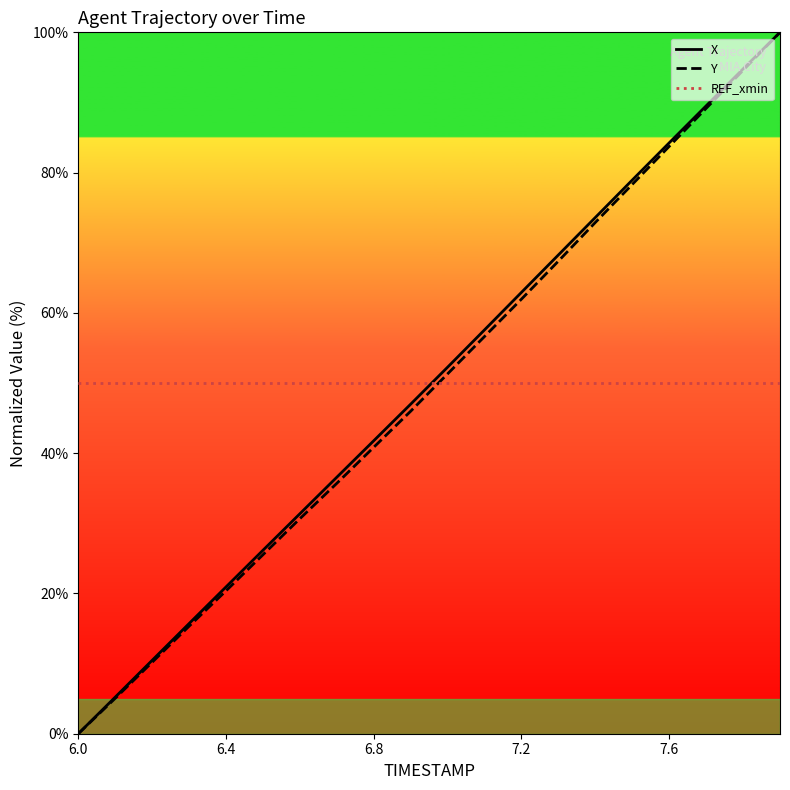

What is the lowest value of the REF_xmin series?

50.0